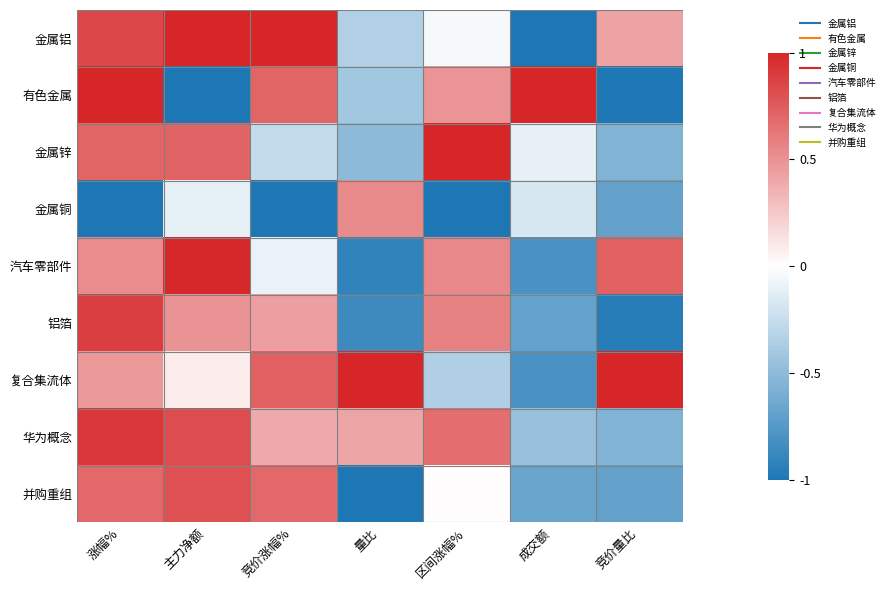

What is the total value across all series at 竞价涨幅%?

2.6